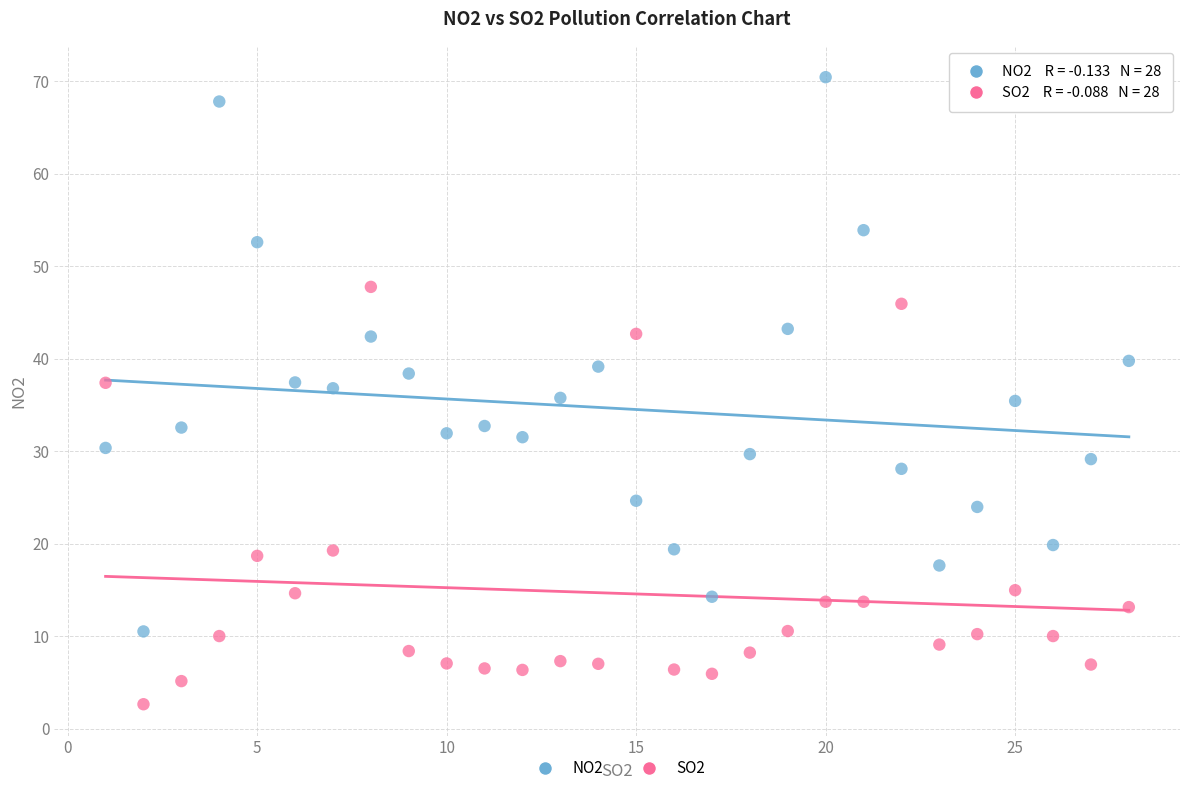

Across all data points, what is the range of Y values (max minus min)?

67.8